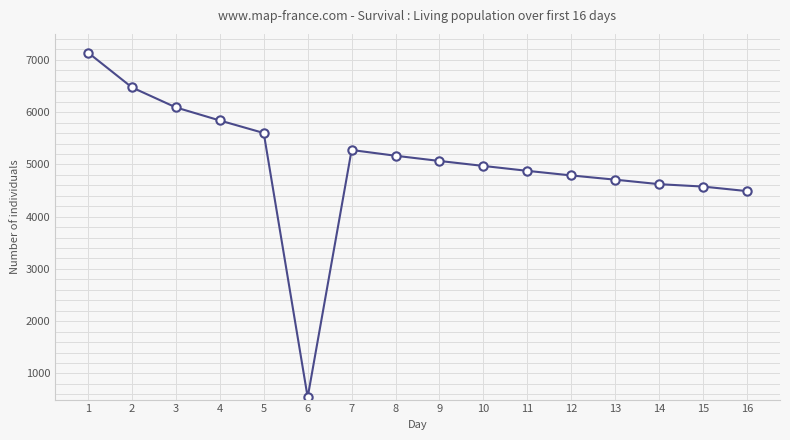

How many data points does each series have?

16